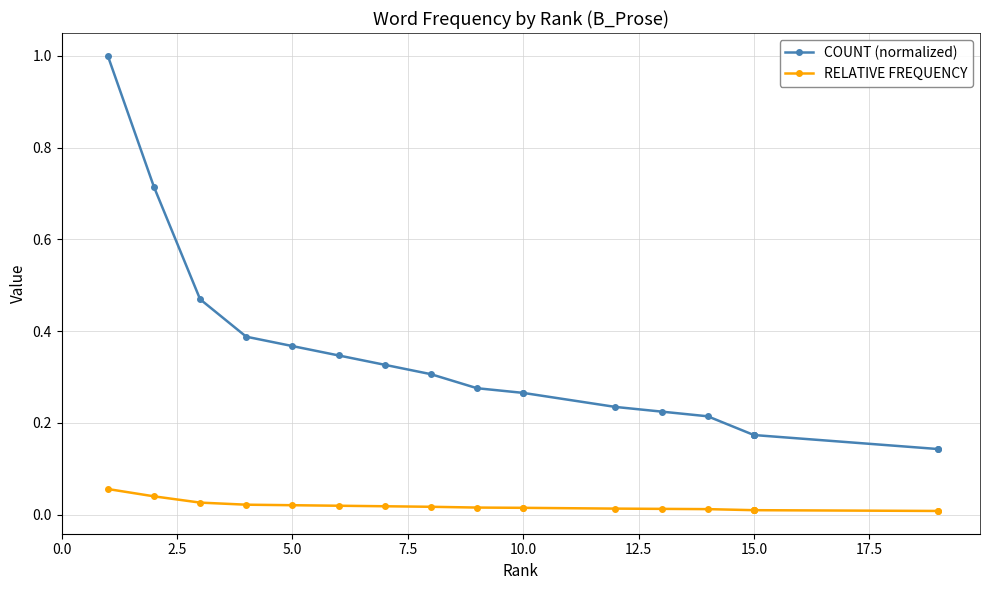

True or false: COUNT (normalized) and RELATIVE FREQUENCY intersect in this chart.

False